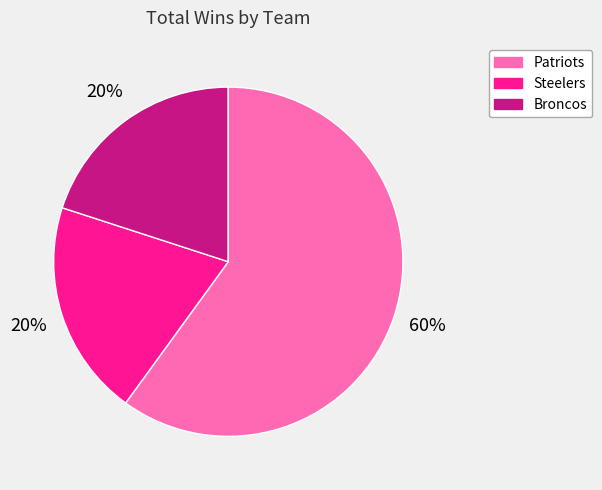

What is the largest slice in the pie chart?

Patriots